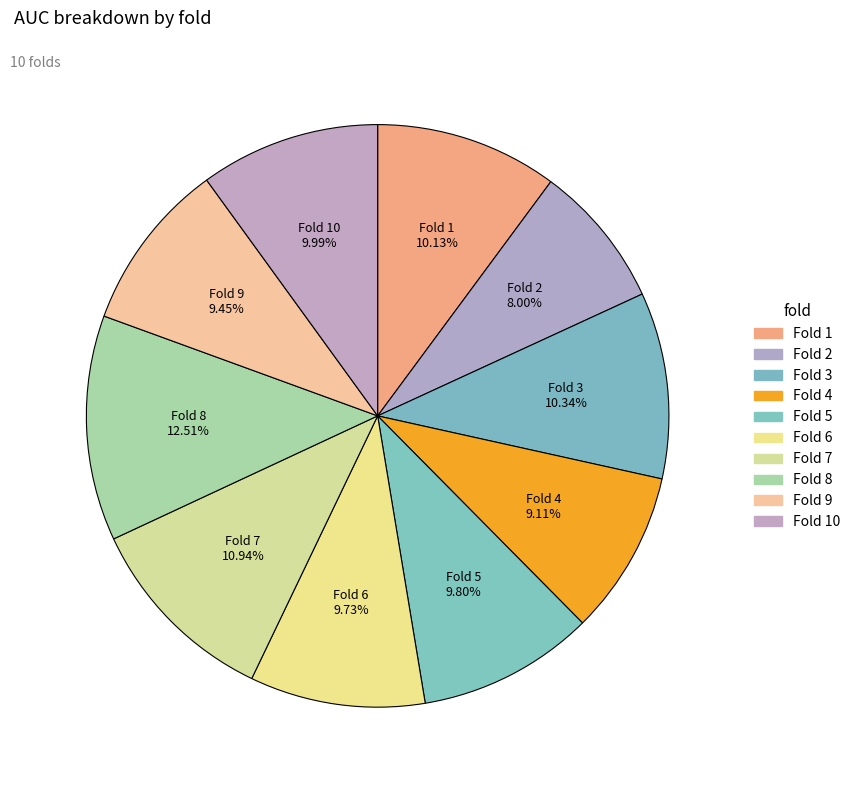

Is Fold 5 the majority of the pie?

No